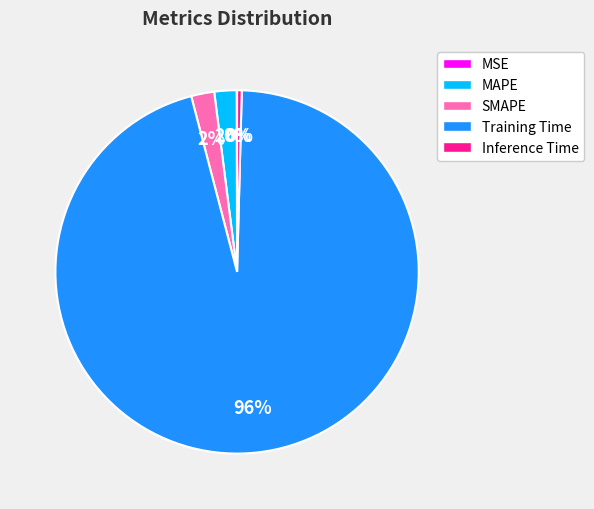

To the nearest percent, what is the difference between the MAPE and Training Time slice percentages?

94%